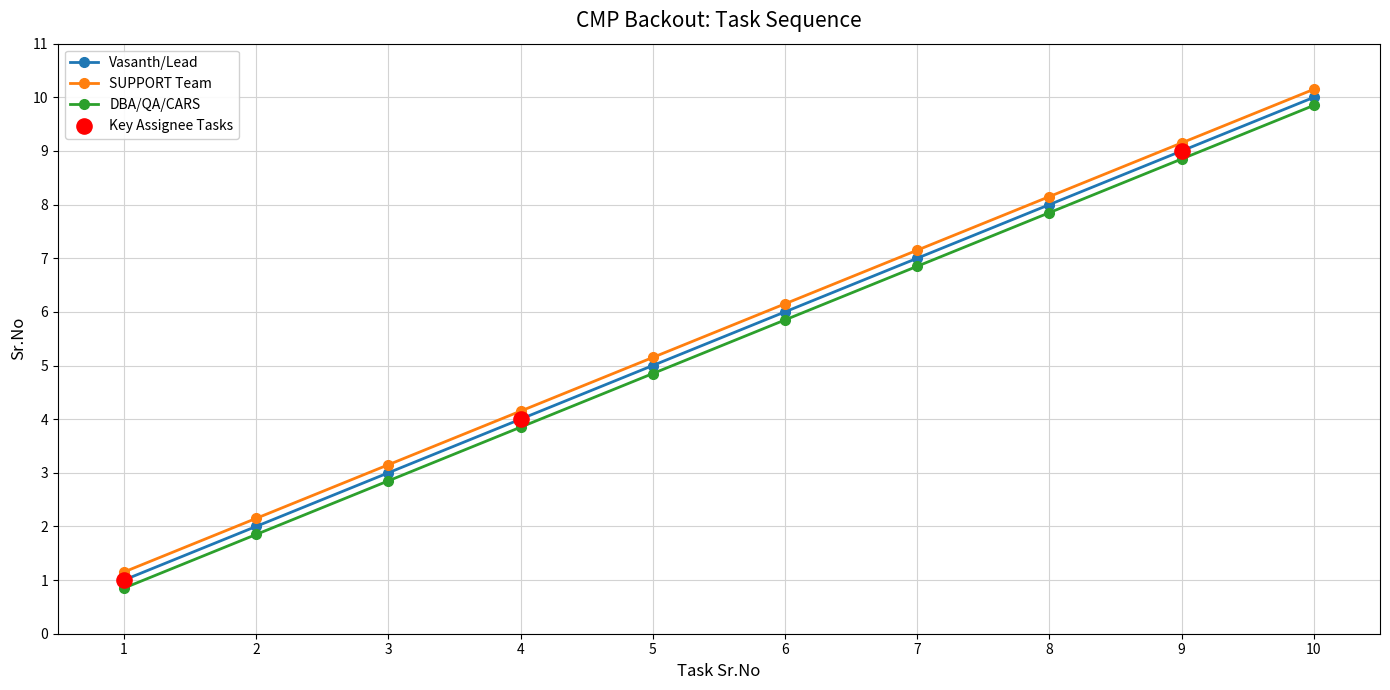

What is the spread (max minus min) of values at 4?

0.3